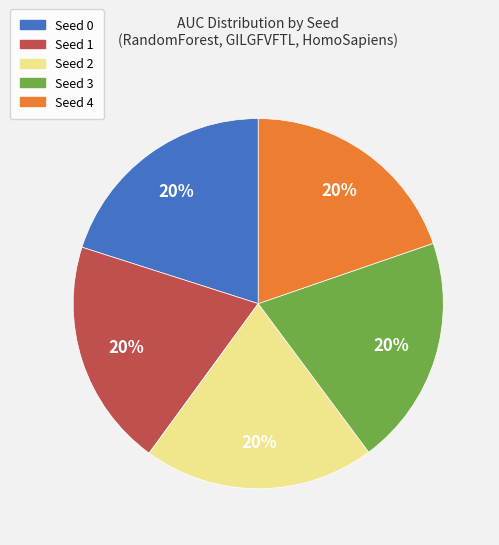

Combined, do Seed 4 and Seed 0 account for over 50%?

No